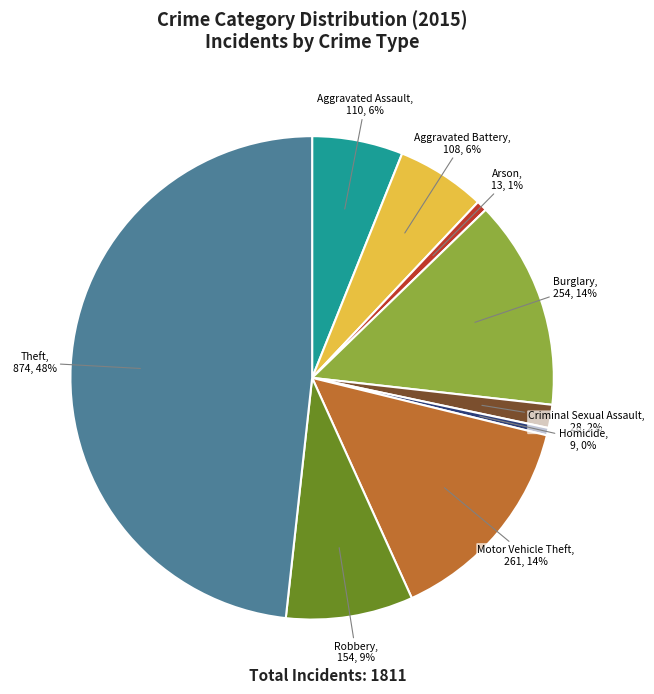

Which has a higher value, Aggravated Assault or Motor Vehicle Theft?

Motor Vehicle Theft